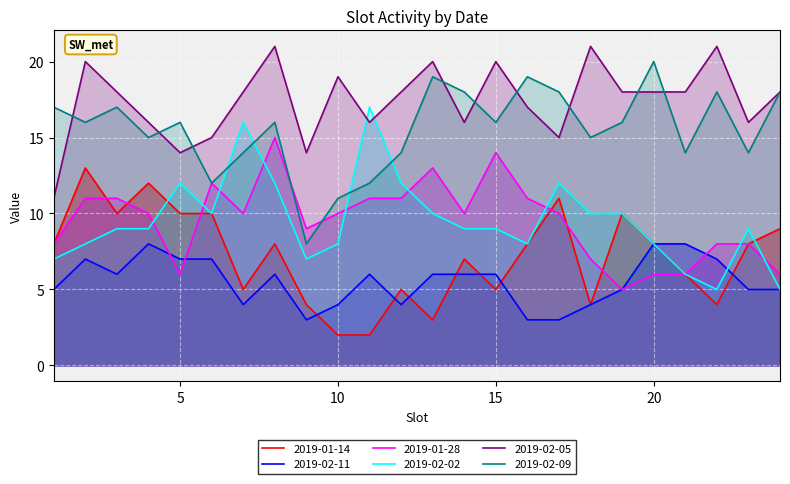

Where is 2019-02-09 nearest to the value 14?

7